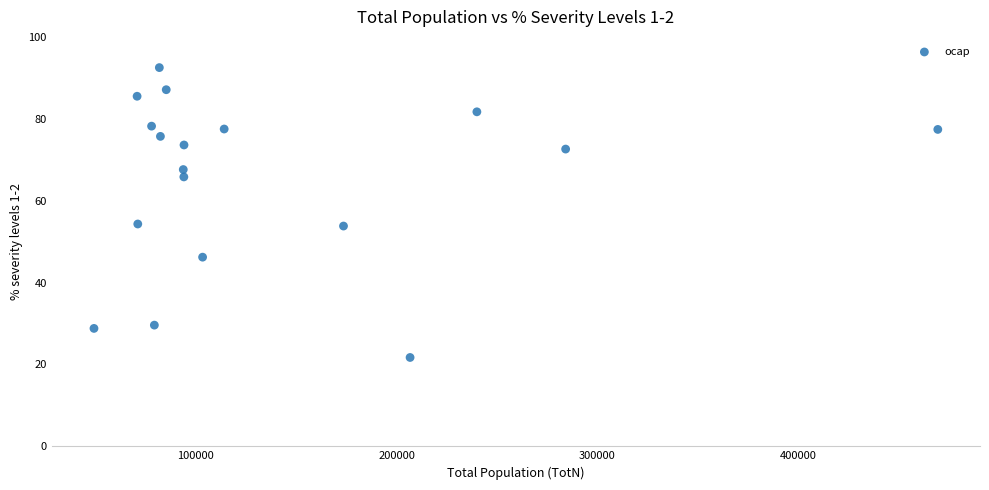

What is the range of Y values (max minus min)?

70.8